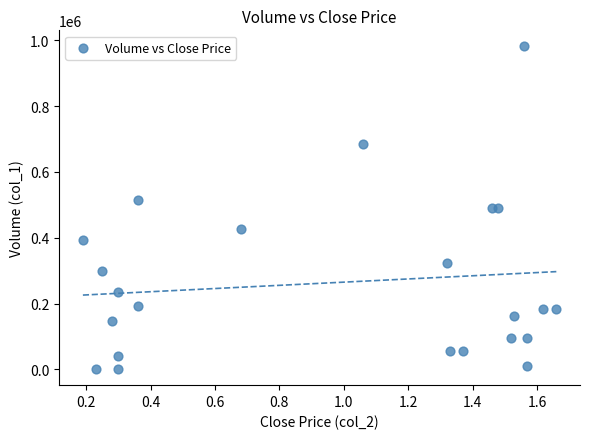

What is the range of Y values (max minus min)?

980000